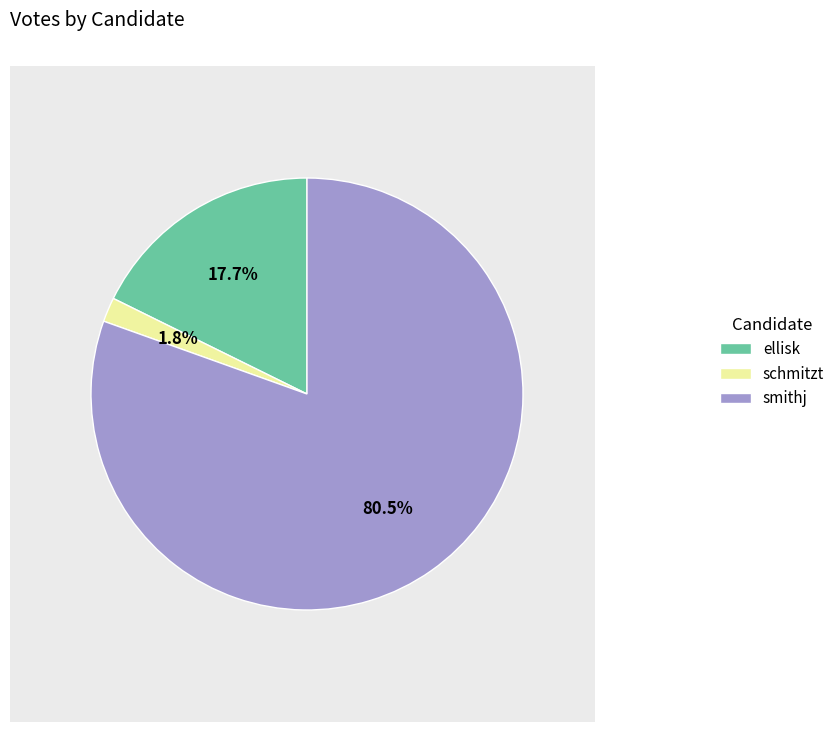

To the nearest percent, what portion does ellisk represent?

18%